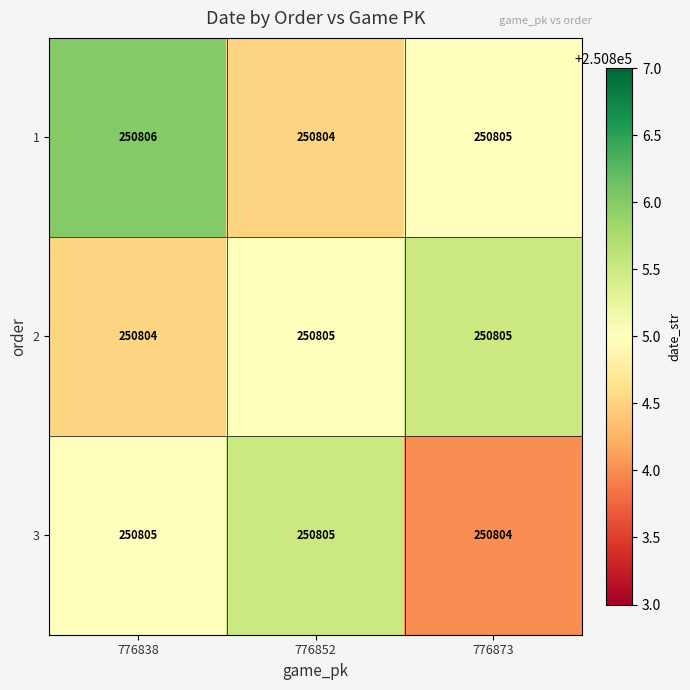

True or false: 3 has a value of 250804 at 776873.

True